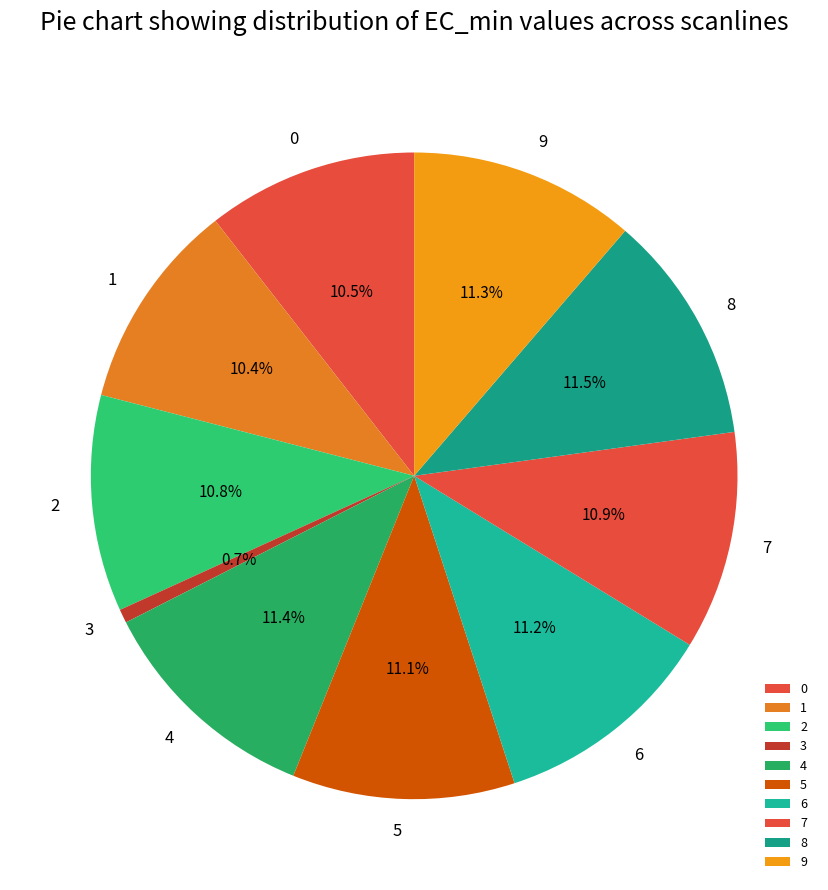

True or false: 1 accounts for 18% of the total.

False